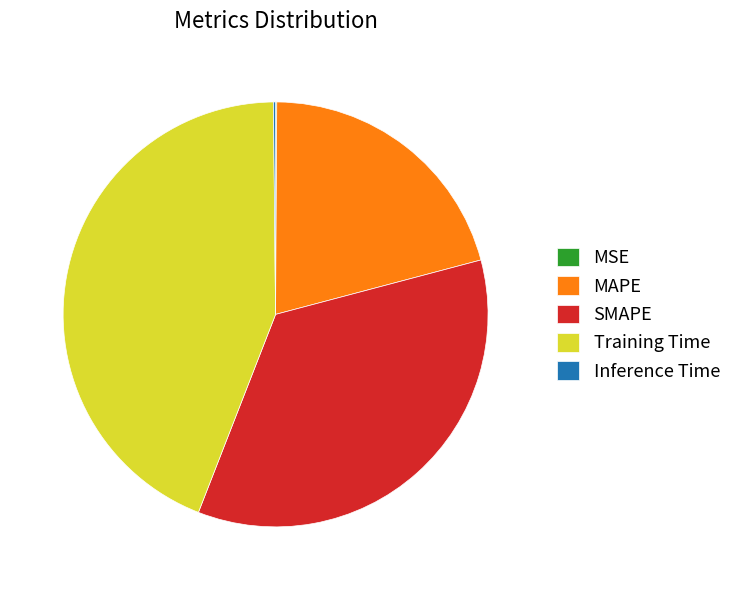

The Training Time slice represents 32% of the pie. True or false?

False